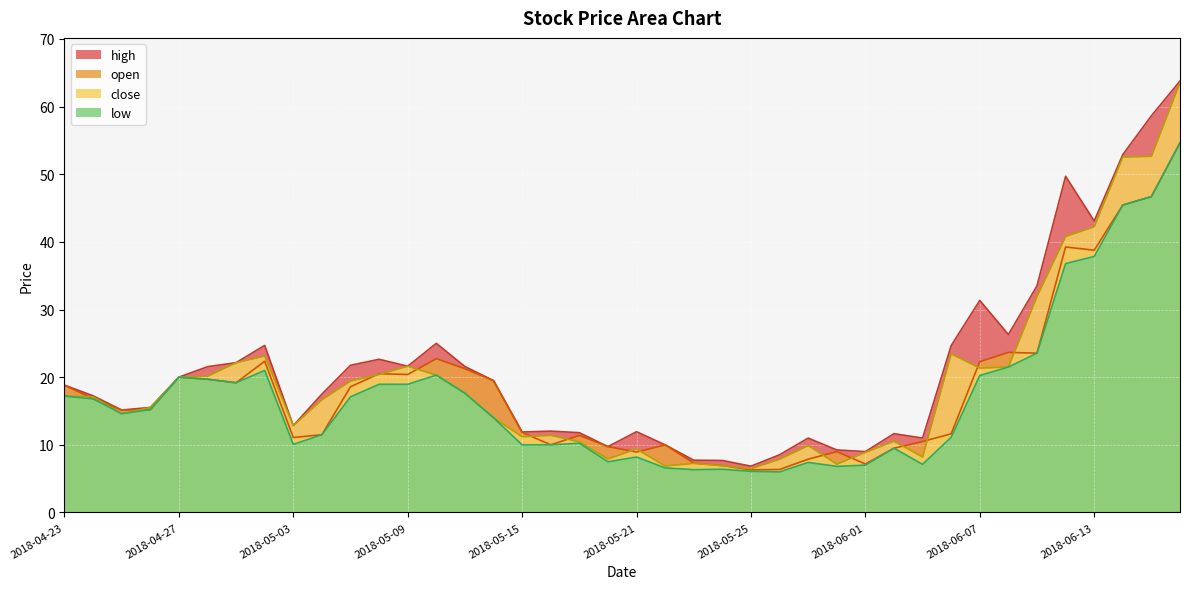

Reading left to right, extract all data points from this chart.

high: 2018-04-23=18.8	2018-04-24=17.2	2018-04-25=15.2	2018-04-26=15.5	2018-04-27=20.0	2018-04-30=21.6	2018-05-01=22.1	2018-05-02=24.7	2018-05-03=12.8	2018-05-04=17.5	2018-05-07=21.8	2018-05-08=22.6	2018-05-09=21.6	2018-05-10=25.0	2018-05-11=21.6	2018-05-14=19.5	2018-05-15=11.9	2018-05-16=12.0	2018-05-17=11.8	2018-05-18=9.7	2018-05-21=11.9	2018-05-22=10.0	2018-05-23=7.7	2018-05-24=7.7	2018-05-25=6.8	2018-05-29=8.5	2018-05-30=11.0	2018-05-31=9.2	2018-06-01=9.0	2018-06-04=11.7	2018-06-05=11.0	2018-06-06=24.7	2018-06-07=31.4	2018-06-08=26.3	2018-06-11=33.5	2018-06-12=49.7	2018-06-13=43.1	2018-06-14=52.9	2018-06-15=58.6	2018-06-18=63.8
open: 2018-04-23=18.8	2018-04-24=16.8	2018-04-25=15.2	2018-04-26=15.2	2018-04-27=20.0	2018-04-30=19.7	2018-05-01=19.2	2018-05-02=22.4	2018-05-03=11.1	2018-05-04=11.5	2018-05-07=18.6	2018-05-08=20.5	2018-05-09=20.4	2018-05-10=22.8	2018-05-11=21.2	2018-05-14=19.5	2018-05-15=11.8	2018-05-16=10.0	2018-05-17=11.4	2018-05-18=9.7	2018-05-21=8.9	2018-05-22=10.0	2018-05-23=7.3	2018-05-24=6.9	2018-05-25=6.3	2018-05-29=6.4	2018-05-30=7.9	2018-05-31=9.0	2018-06-01=7.2	2018-06-04=9.5	2018-06-05=10.5	2018-06-06=11.6	2018-06-07=22.3	2018-06-08=23.7	2018-06-11=23.6	2018-06-12=39.2	2018-06-13=38.8	2018-06-14=45.5	2018-06-15=46.7	2018-06-18=54.6
close: 2018-04-23=17.2	2018-04-24=17.1	2018-04-25=14.6	2018-04-26=15.5	2018-04-27=20.0	2018-04-30=20.1	2018-05-01=22.1	2018-05-02=23.1	2018-05-03=12.8	2018-05-04=16.7	2018-05-07=19.4	2018-05-08=20.4	2018-05-09=21.6	2018-05-10=20.3	2018-05-11=17.7	2018-05-14=14.0	2018-05-15=11.2	2018-05-16=11.4	2018-05-17=10.4	2018-05-18=7.9	2018-05-21=9.4	2018-05-22=6.9	2018-05-23=7.3	2018-05-24=6.9	2018-05-25=6.5	2018-05-29=7.9	2018-05-30=9.9	2018-05-31=7.2	2018-06-01=8.9	2018-06-04=10.6	2018-06-05=8.2	2018-06-06=23.4	2018-06-07=21.4	2018-06-08=21.5	2018-06-11=31.9	2018-06-12=40.8	2018-06-13=42.2	2018-06-14=52.5	2018-06-15=52.7	2018-06-18=63.6
low: 2018-04-23=17.2	2018-04-24=16.8	2018-04-25=14.6	2018-04-26=15.2	2018-04-27=20.0	2018-04-30=19.7	2018-05-01=19.2	2018-05-02=21.0	2018-05-03=10.1	2018-05-04=11.5	2018-05-07=17.1	2018-05-08=18.9	2018-05-09=18.9	2018-05-10=20.3	2018-05-11=17.6	2018-05-14=14.0	2018-05-15=10.0	2018-05-16=10.0	2018-05-17=10.2	2018-05-18=7.5	2018-05-21=8.2	2018-05-22=6.6	2018-05-23=6.3	2018-05-24=6.4	2018-05-25=6.1	2018-05-29=6.0	2018-05-30=7.4	2018-05-31=6.8	2018-06-01=7.0	2018-06-04=9.5	2018-06-05=7.1	2018-06-06=11.1	2018-06-07=20.2	2018-06-08=21.5	2018-06-11=23.6	2018-06-12=36.8	2018-06-13=37.9	2018-06-14=45.5	2018-06-15=46.7	2018-06-18=54.6